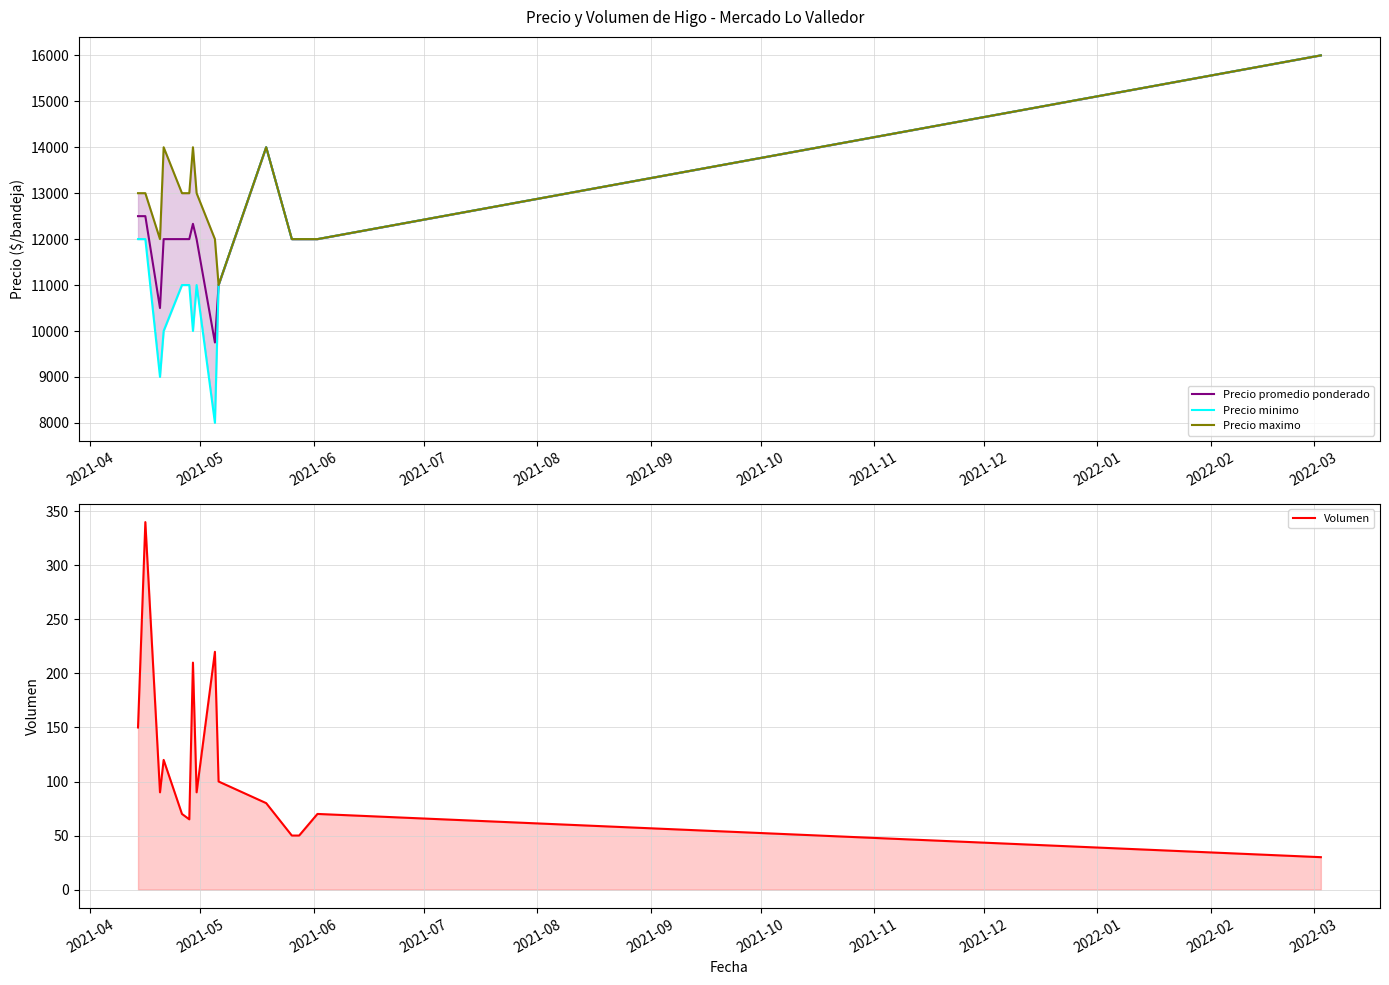

What is the minimum value for Precio promedio ponderado?

9750